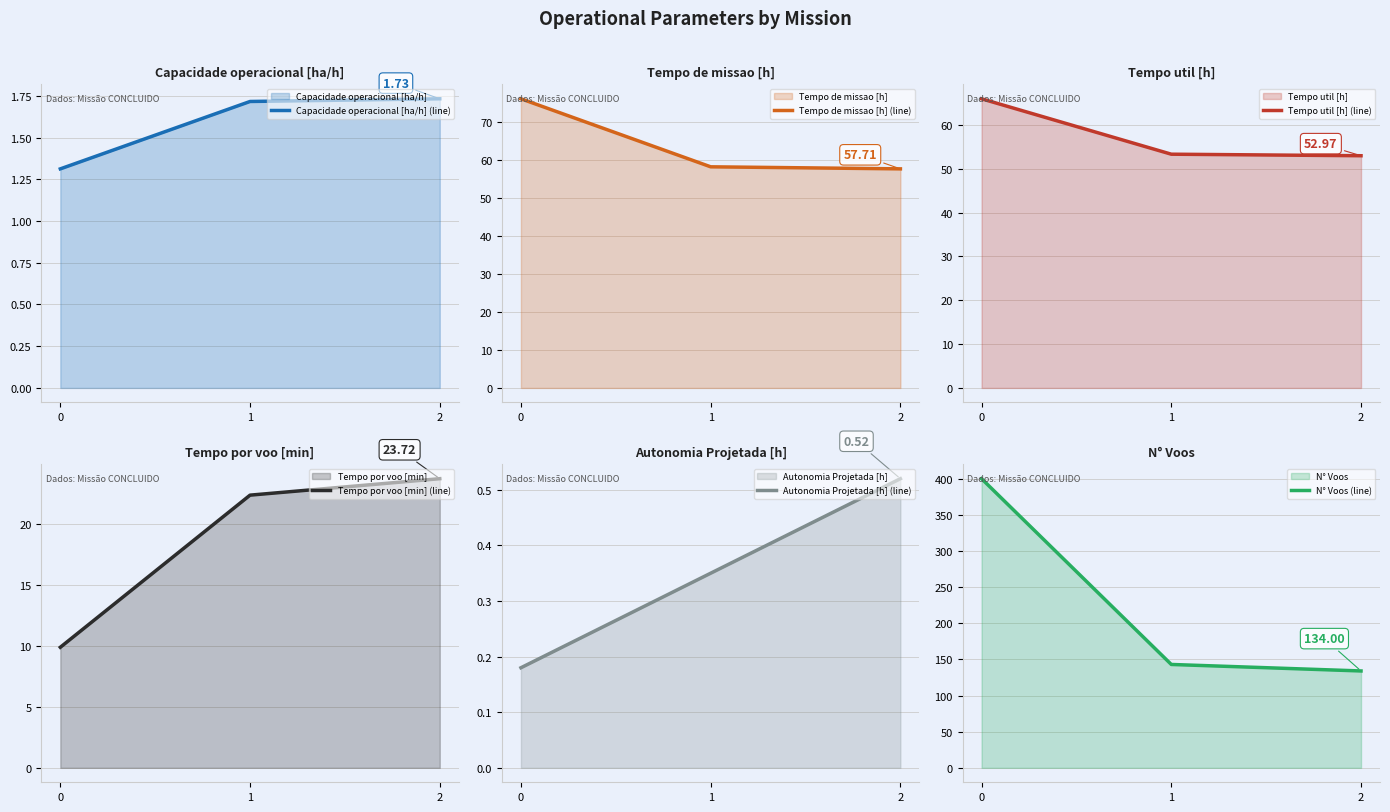

Reading left to right, transcribe all the data shown in this chart.

Capacidade operacional [ha/h] (line): 1.3	1.7	1.7
Tempo de missao [h] (line): 76.2	58.2	57.7
Tempo util [h] (line): 66.0	53.3	53.0
Tempo por voo [min] (line): 9.9	22.4	23.7
Autonomia Projetada [h] (line): 0.2	0.3	0.5
N° Voos (line): 400.0	143.0	134.0